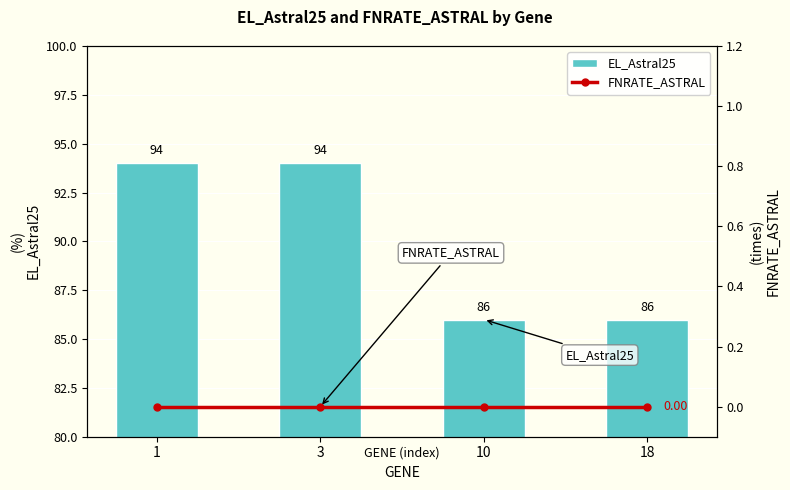

What is the approximate value of EL_Astral25 at 1?

94